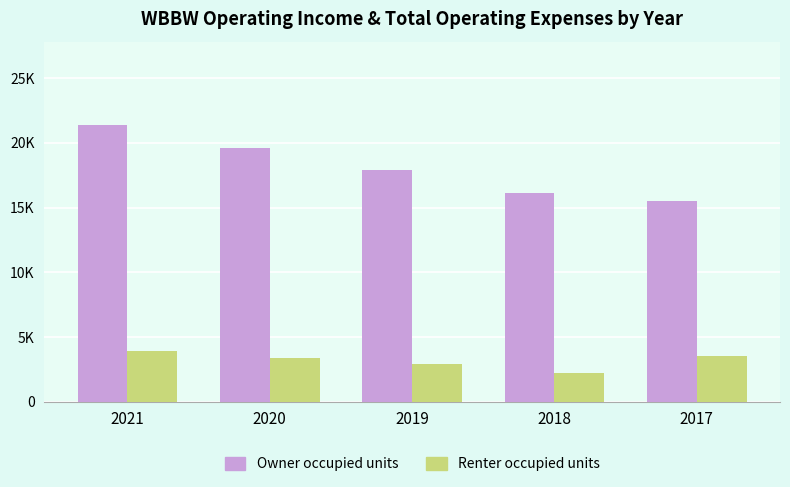

Is the value of Renter occupied units at 2018 greater than the value of Owner occupied units at 2019?

No